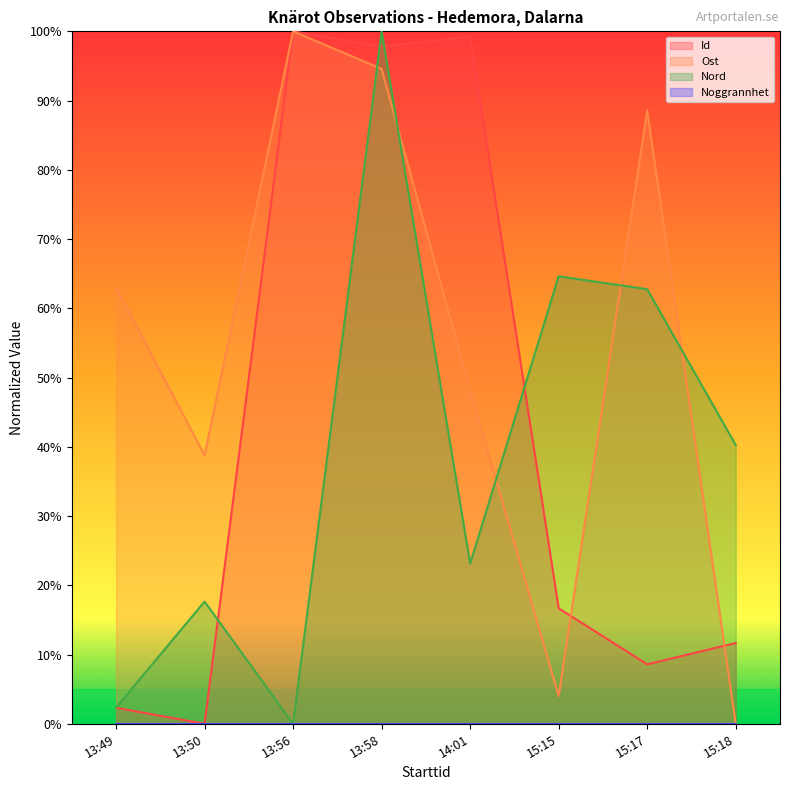

In Ost, how many points are lower than both neighbors (excluding endpoints)?

2